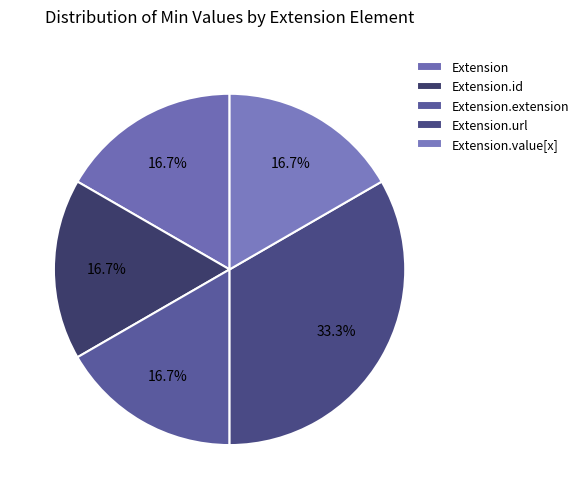

How many segments does this pie chart have?

5